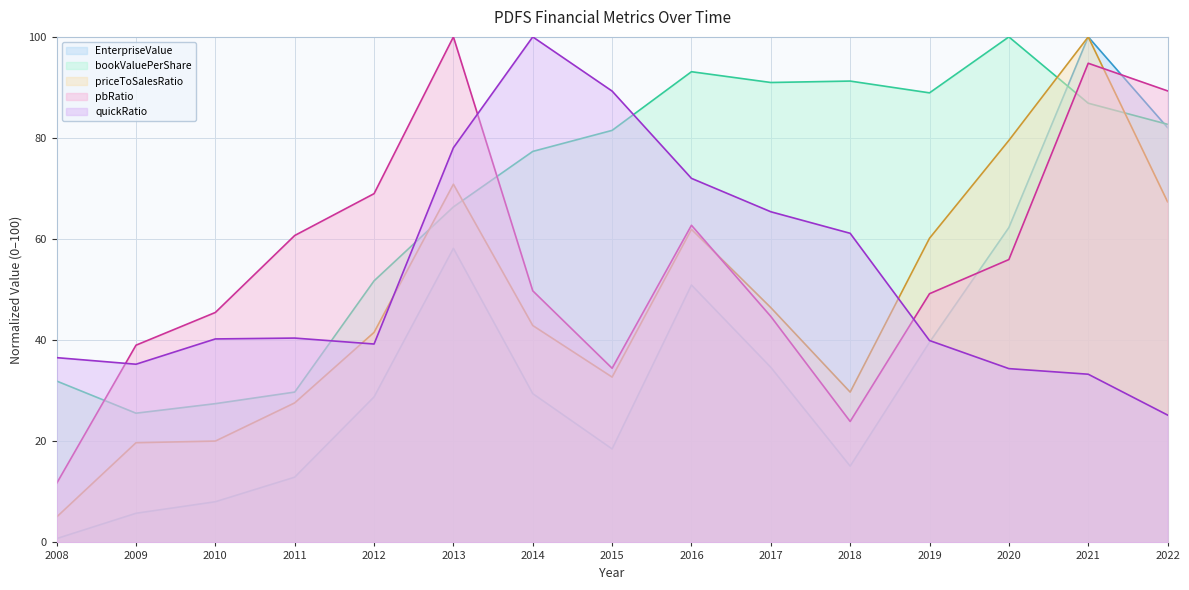

Which category has the highest value in the bookValuePerShare series?

2020